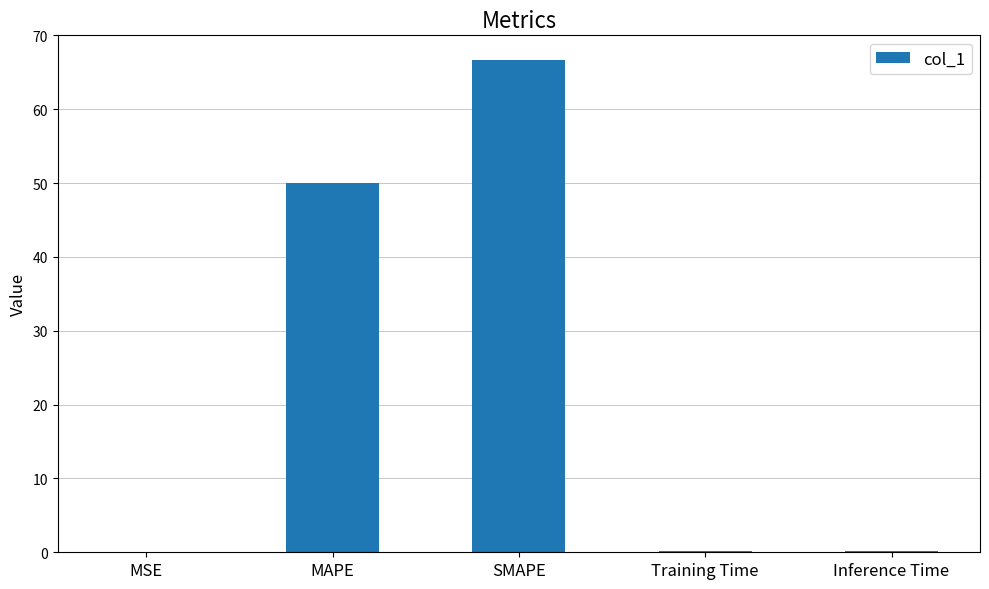

How many data points does each series have?

5